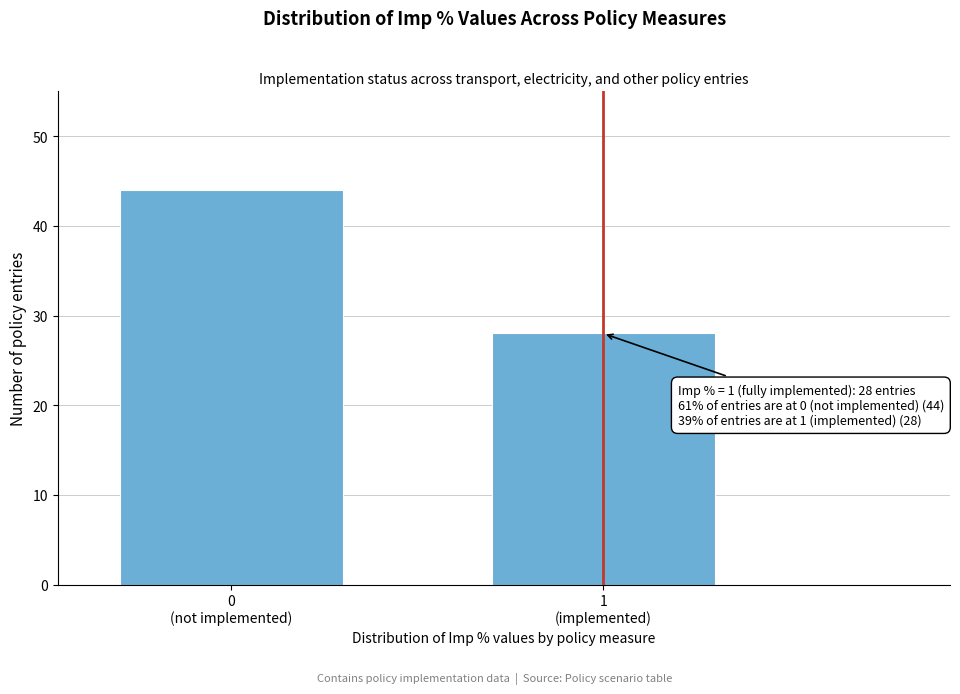

Reading left to right, extract all data points from this chart.

44	28